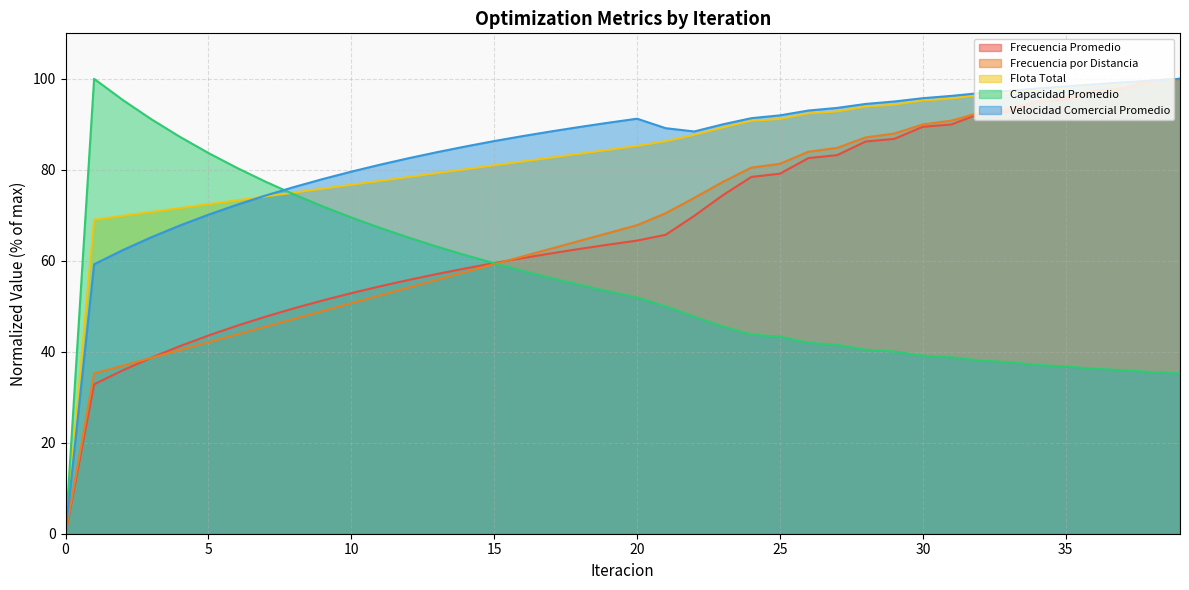

What is the value of the Flota Total point at the 32nd from the left?

95.7